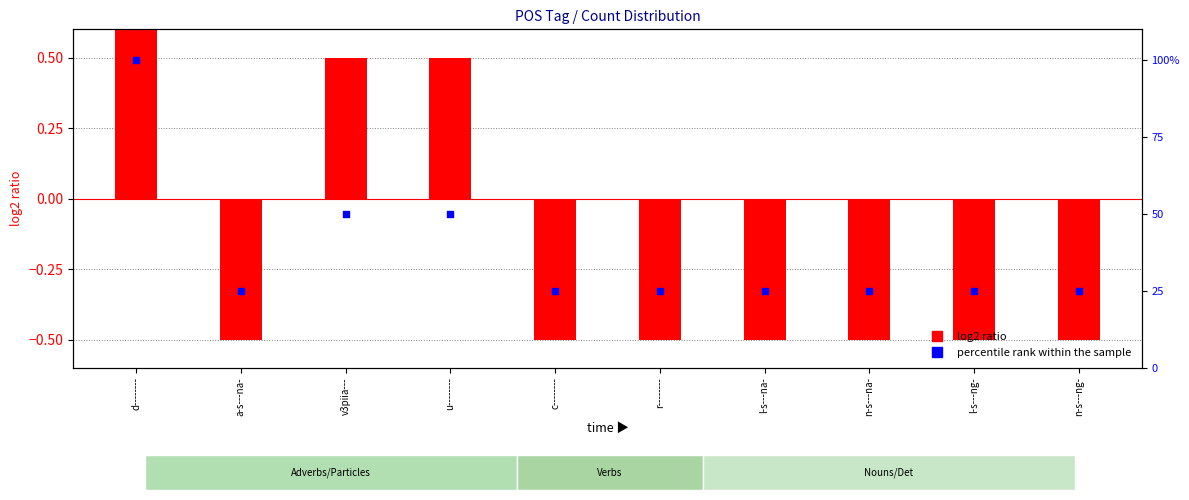

Is the value of log2 ratio at l-s---na- greater than the value of percentile rank within the sample at d--------?

No